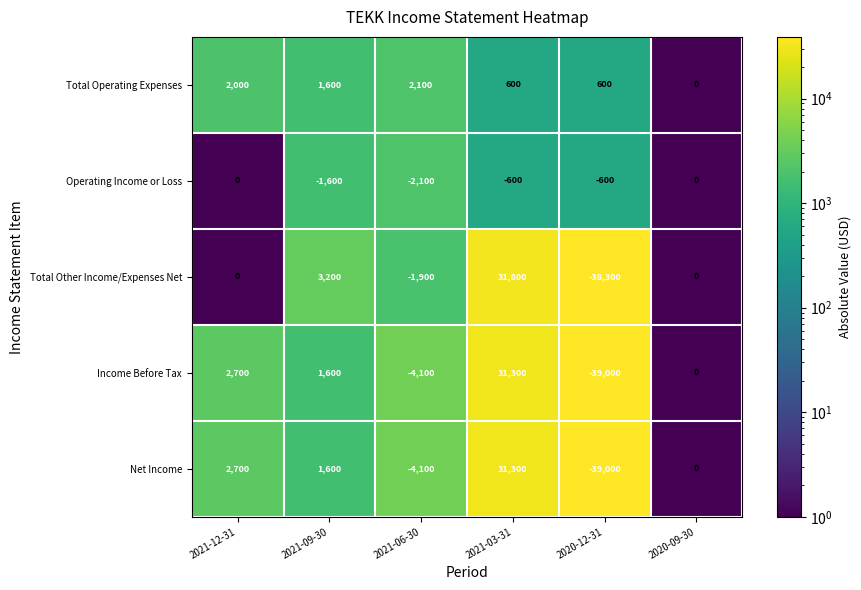

What is the approximate value of Total Operating Expenses at 2021-03-31, to the nearest 10?

600